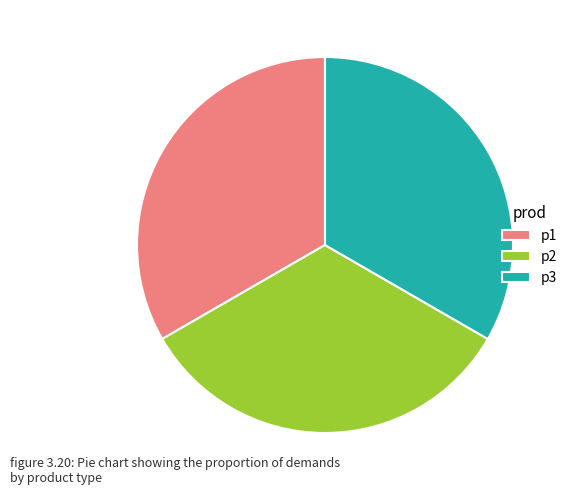

Approximately how many times larger is the value at p3 compared to p2?

1.0